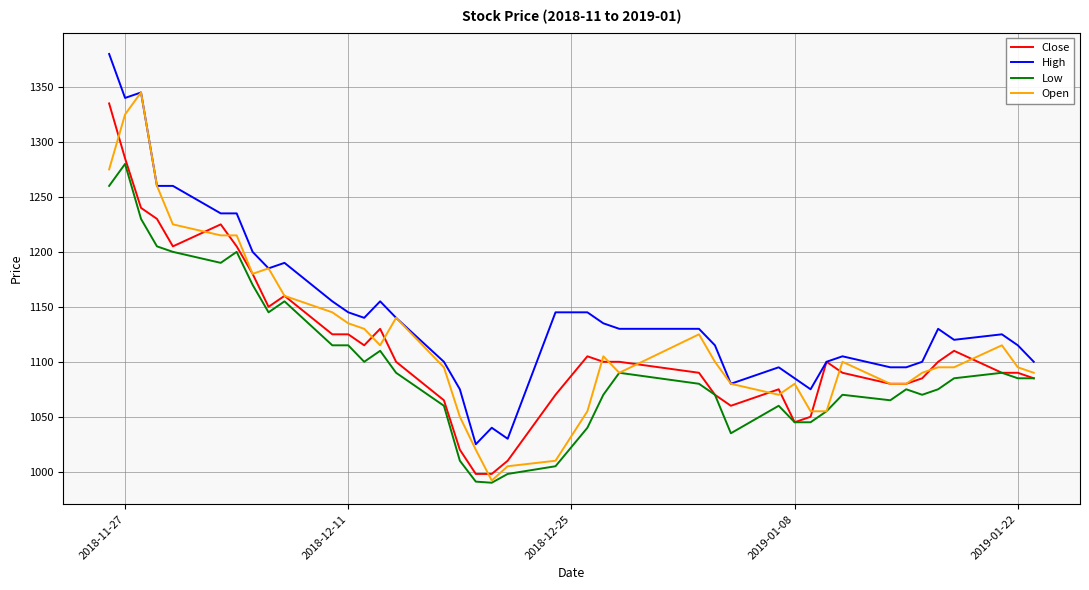

What is the minimum value for High?

1025